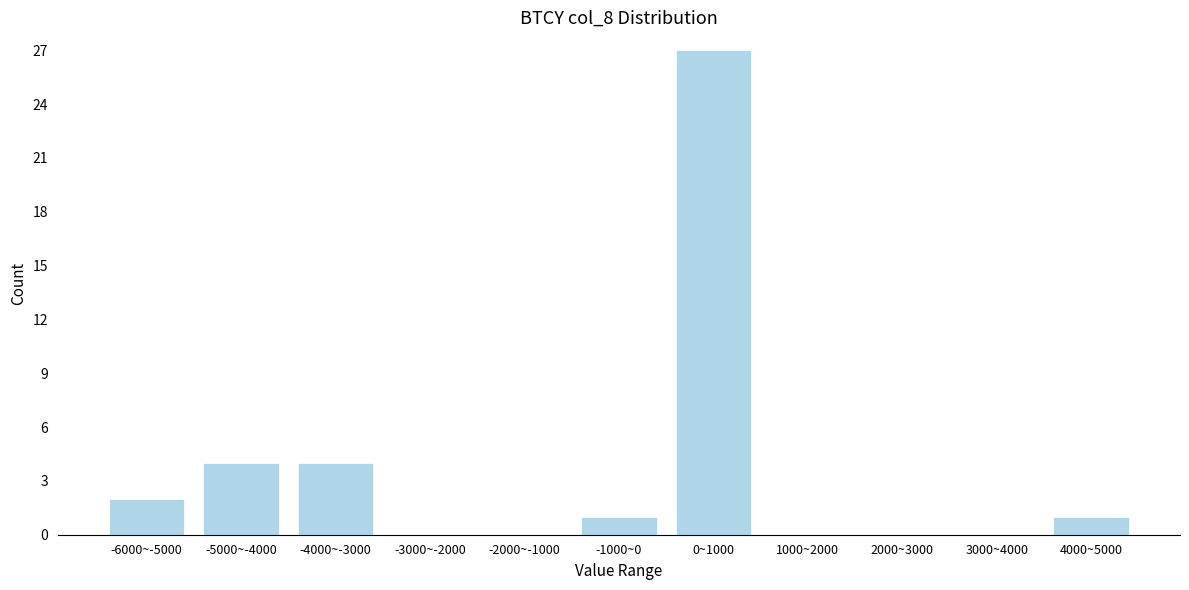

Reading right to left, extract all data points from this chart.

4000~5000=1	3000~4000=0	2000~3000=0	1000~2000=0	0~1000=27	-1000~0=1	-2000~-1000=0	-3000~-2000=0	-4000~-3000=4	-5000~-4000=4	-6000~-5000=2